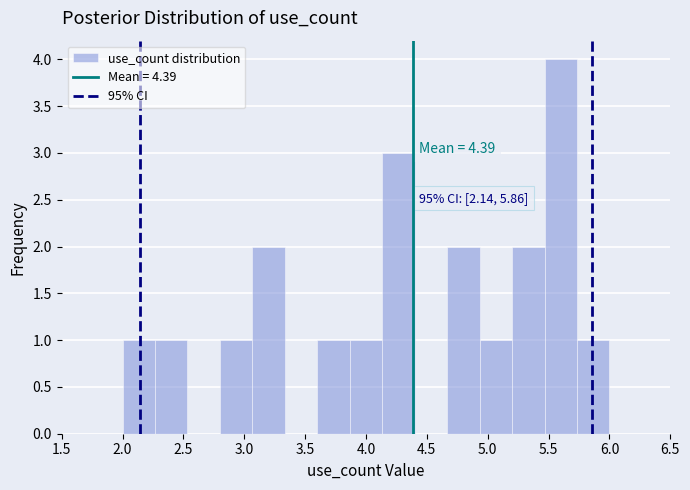

Over which range of the x-axis is the bar tallest?

5.45 to 5.75